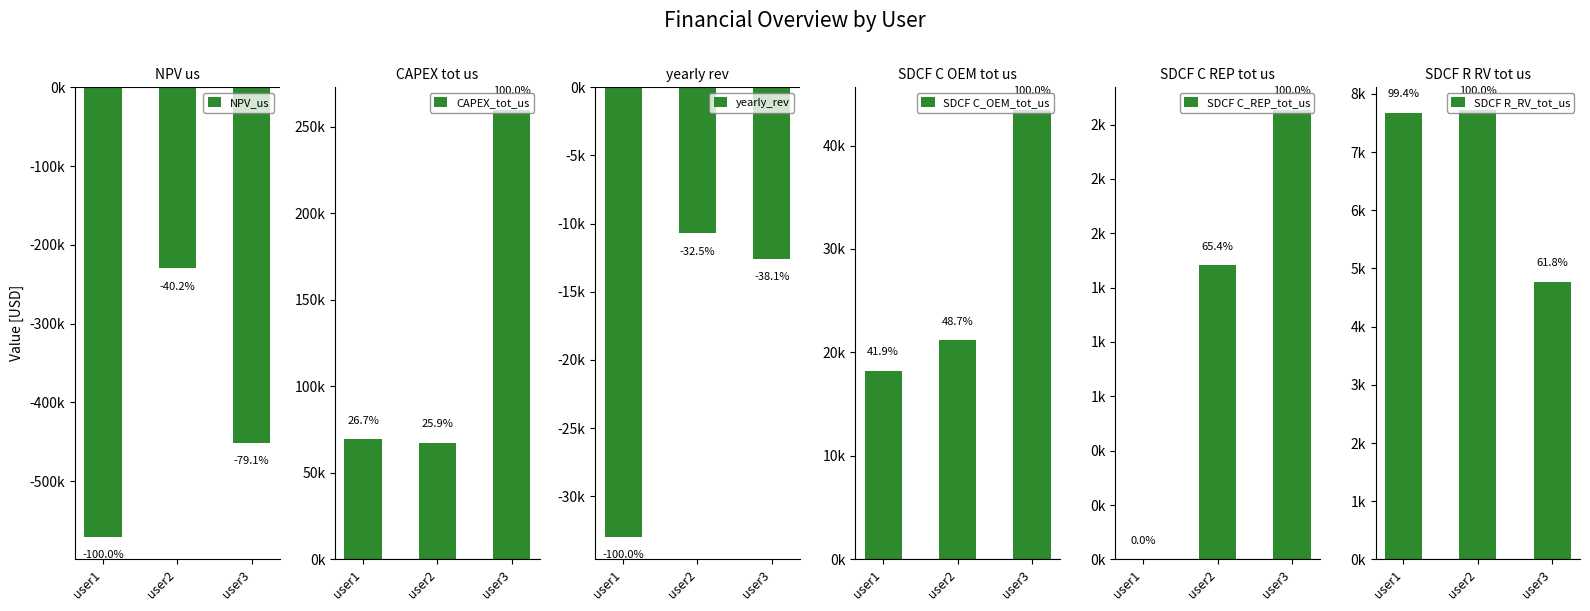

Reading right to left, what are all the values shown in this chart?

NPV_us: -451303.9	-229654.2	-570716.9
CAPEX_tot_us: 259791.1	67340.6	69355.9
yearly_rev: -12566.9	-10715.2	-32989.1
SDCF C_OEM_tot_us: 43451.1	21177.8	18208.9
SDCF C_REP_tot_us: 2067.8	1352.5	0.0
SDCF R_RV_tot_us: 4772.0	7727.8	7680.1